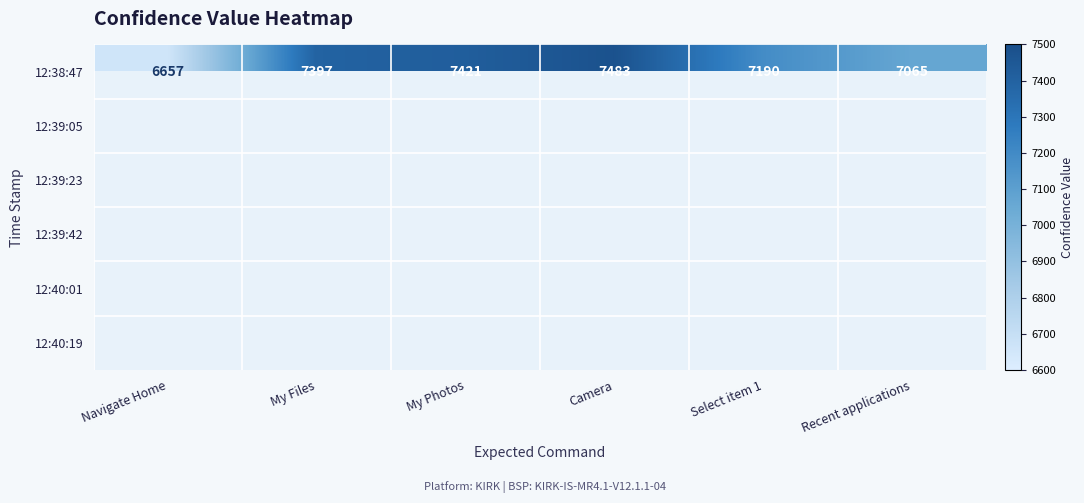

At which label does 12:38:47 reach its minimum?

Navigate Home